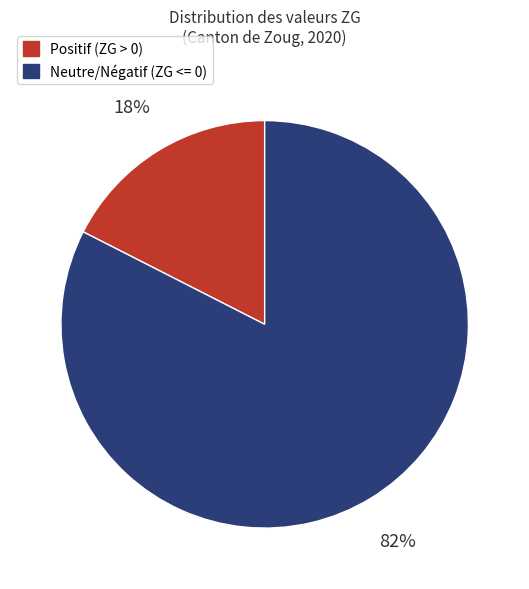

To the nearest percent, what is the average slice percentage?

50%